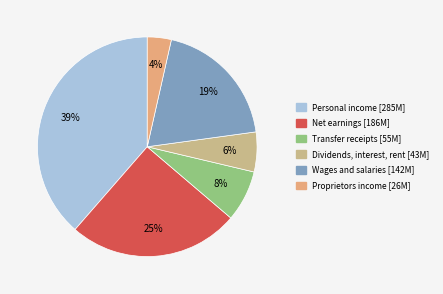

How many segments does this pie chart have?

6